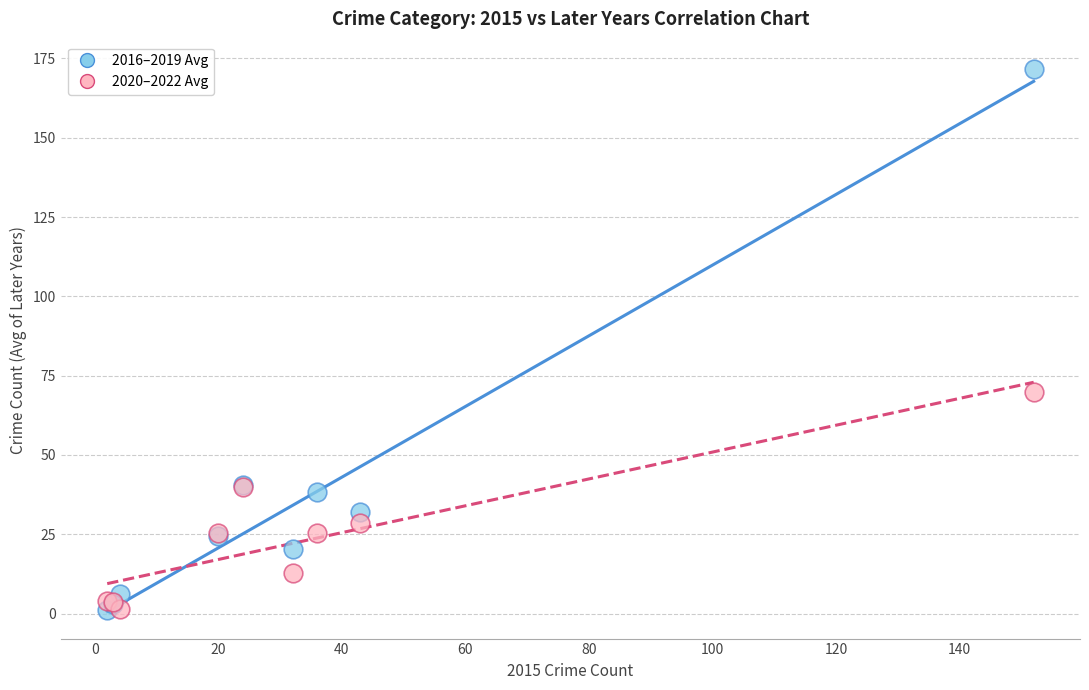

In the 2016–2019 Avg series, what Y value is closest to 86?

40.5